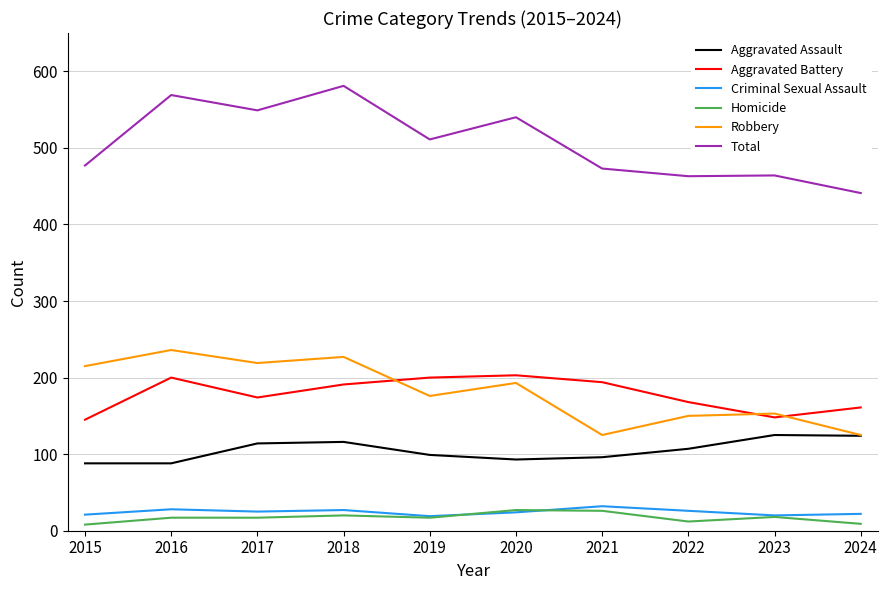

Which series changed the most between 2017 and 2021?

Robbery